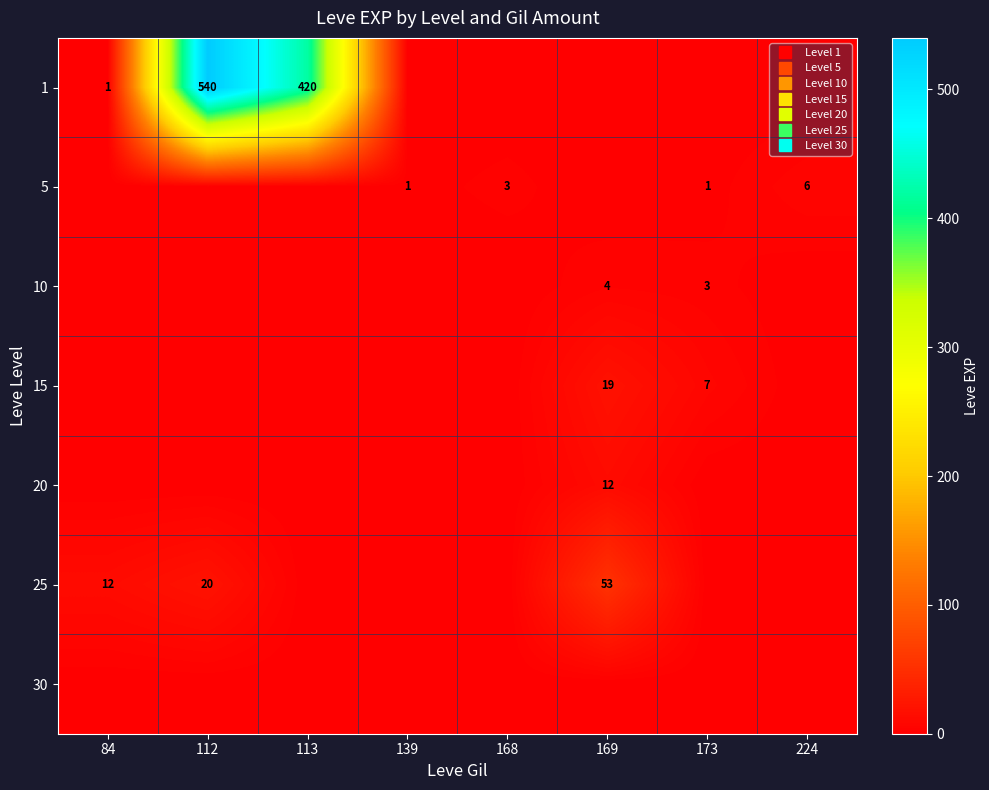

At which label is 10 closest to 2?

173